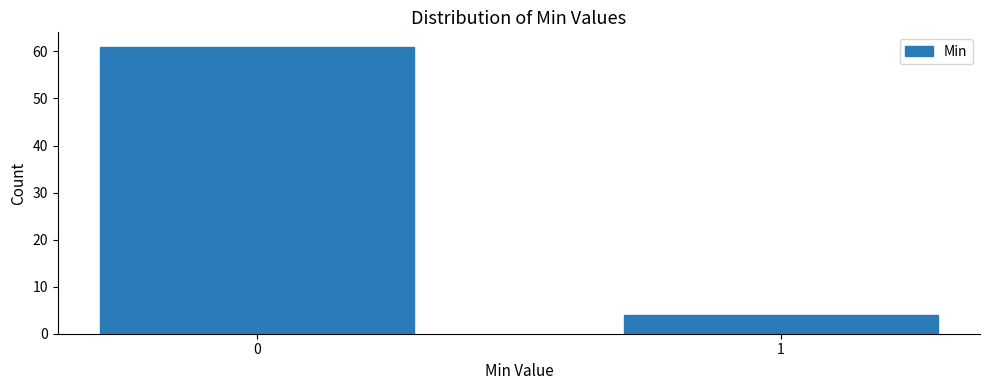

Reading left to right, what are all the values shown in this chart?

61	4